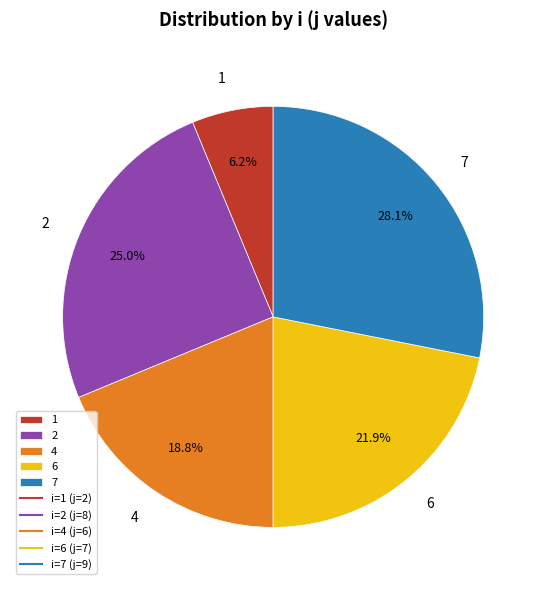

What percentage is the 1 slice, to the nearest percent?

6%